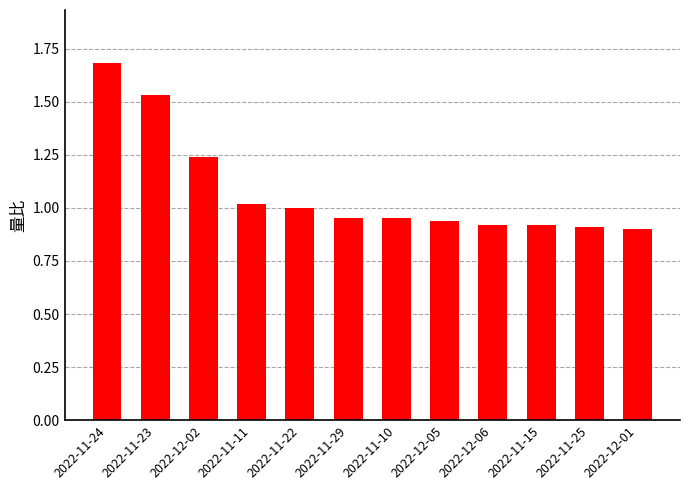

Which label corresponds to the largest value in the chart?

2022-11-24